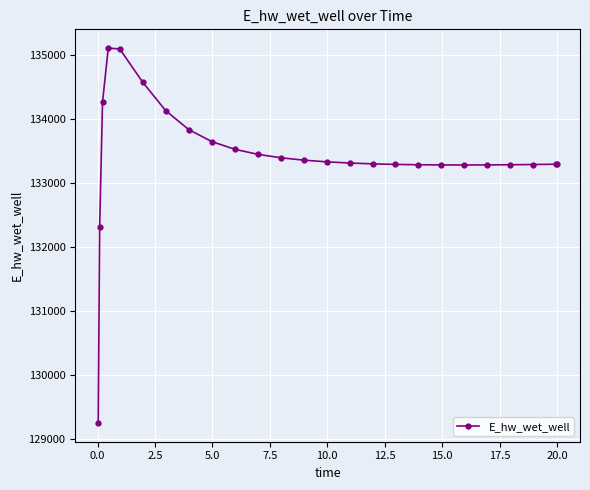

What is the minimum value shown in the chart?

129248.7